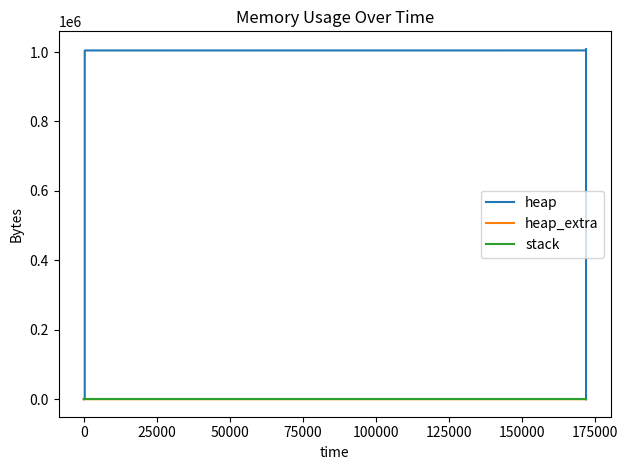

How many lines are shown in the chart?

3